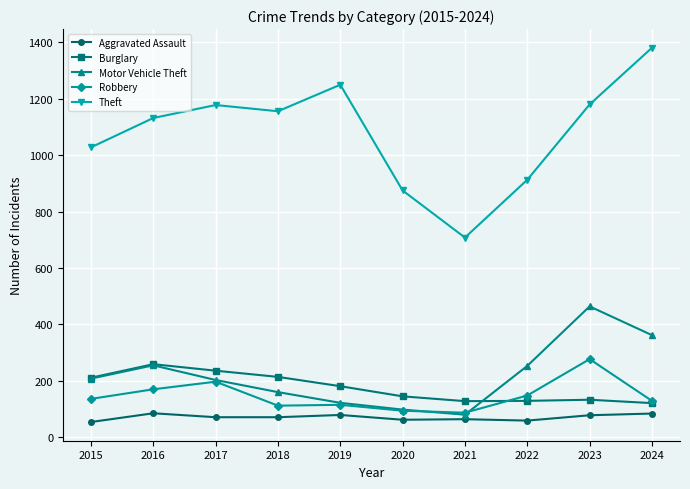

What is the total value across all series at 2020?

1274